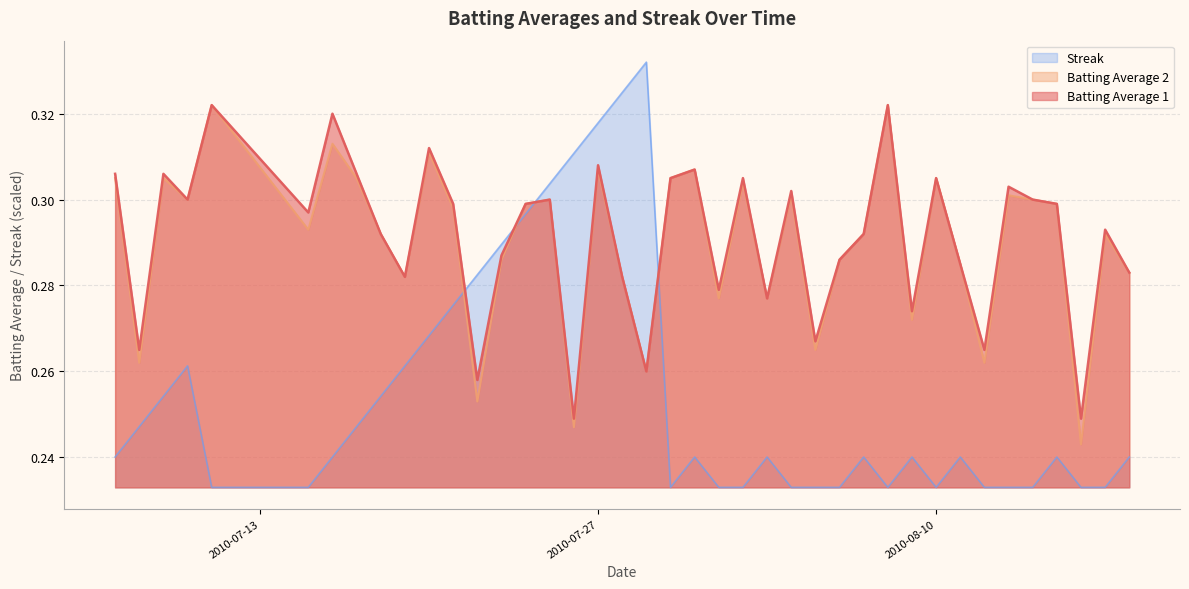

At which category is the sum across all series the highest?

2010-07-27